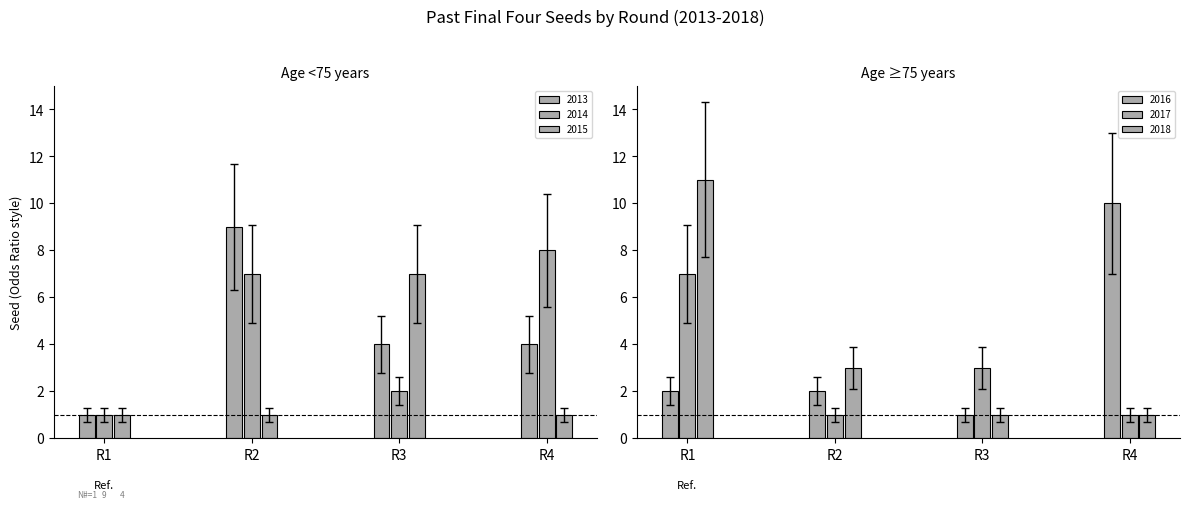

Read the 2013 value at R2.

6.3